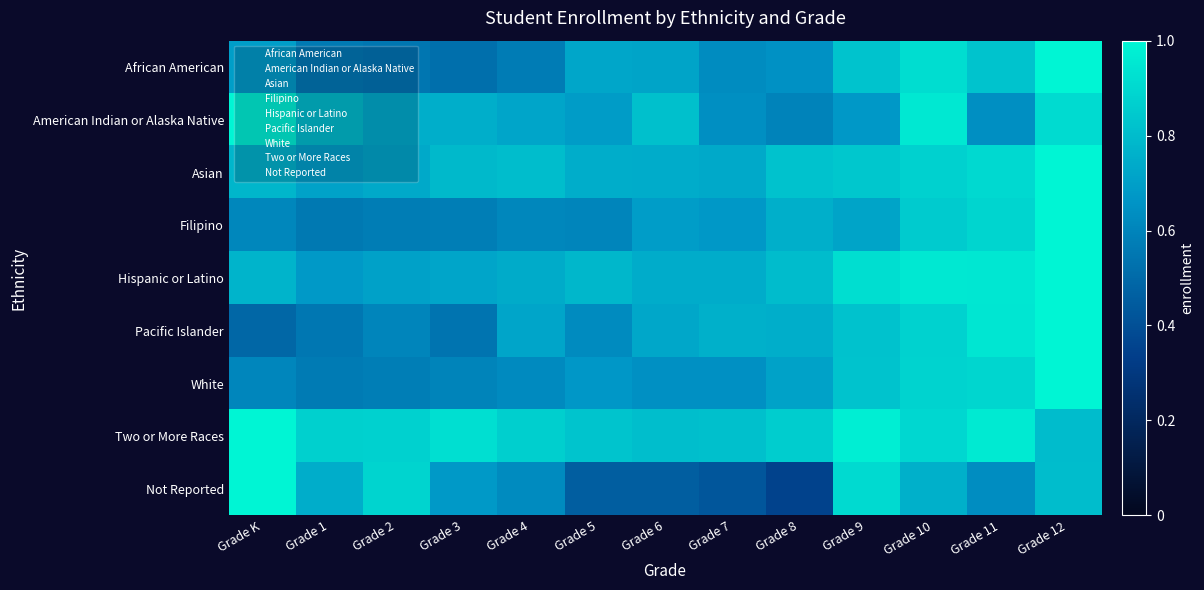

Reading right to left, list all the values displayed in this chart.

African American: Grade 12=1.0	Grade 11=0.8	Grade 10=0.9	Grade 9=0.8	Grade 8=0.7	Grade 7=0.6	Grade 6=0.7	Grade 5=0.7	Grade 4=0.6	Grade 3=0.5	Grade 2=0.5	Grade 1=0.6	Grade K=0.7
American Indian or Alaska Native: Grade 12=0.9	Grade 11=0.6	Grade 10=1.0	Grade 9=0.7	Grade 8=0.6	Grade 7=0.6	Grade 6=0.8	Grade 5=0.7	Grade 4=0.7	Grade 3=0.8	Grade 2=0.8	Grade 1=0.8	Grade K=1.0
Asian: Grade 12=1.0	Grade 11=0.9	Grade 10=0.9	Grade 9=0.8	Grade 8=0.8	Grade 7=0.7	Grade 6=0.7	Grade 5=0.7	Grade 4=0.8	Grade 3=0.8	Grade 2=0.7	Grade 1=0.7	Grade K=0.8
Filipino: Grade 12=1.0	Grade 11=0.9	Grade 10=0.9	Grade 9=0.7	Grade 8=0.8	Grade 7=0.7	Grade 6=0.7	Grade 5=0.6	Grade 4=0.6	Grade 3=0.6	Grade 2=0.6	Grade 1=0.6	Grade K=0.6
Hispanic or Latino: Grade 12=1.0	Grade 11=1.0	Grade 10=1.0	Grade 9=0.9	Grade 8=0.8	Grade 7=0.7	Grade 6=0.7	Grade 5=0.8	Grade 4=0.7	Grade 3=0.7	Grade 2=0.7	Grade 1=0.7	Grade K=0.8
Pacific Islander: Grade 12=1.0	Grade 11=0.9	Grade 10=0.9	Grade 9=0.8	Grade 8=0.8	Grade 7=0.8	Grade 6=0.7	Grade 5=0.6	Grade 4=0.7	Grade 3=0.5	Grade 2=0.6	Grade 1=0.6	Grade K=0.5
White: Grade 12=1.0	Grade 11=0.9	Grade 10=0.9	Grade 9=0.8	Grade 8=0.7	Grade 7=0.6	Grade 6=0.6	Grade 5=0.7	Grade 4=0.6	Grade 3=0.6	Grade 2=0.6	Grade 1=0.6	Grade K=0.6
Two or More Races: Grade 12=0.8	Grade 11=1.0	Grade 10=0.9	Grade 9=1.0	Grade 8=0.9	Grade 7=0.8	Grade 6=0.8	Grade 5=0.8	Grade 4=0.9	Grade 3=0.9	Grade 2=0.9	Grade 1=0.9	Grade K=1.0
Not Reported: Grade 12=0.8	Grade 11=0.6	Grade 10=0.8	Grade 9=0.9	Grade 8=0.3	Grade 7=0.4	Grade 6=0.5	Grade 5=0.5	Grade 4=0.6	Grade 3=0.7	Grade 2=0.9	Grade 1=0.7	Grade K=1.0